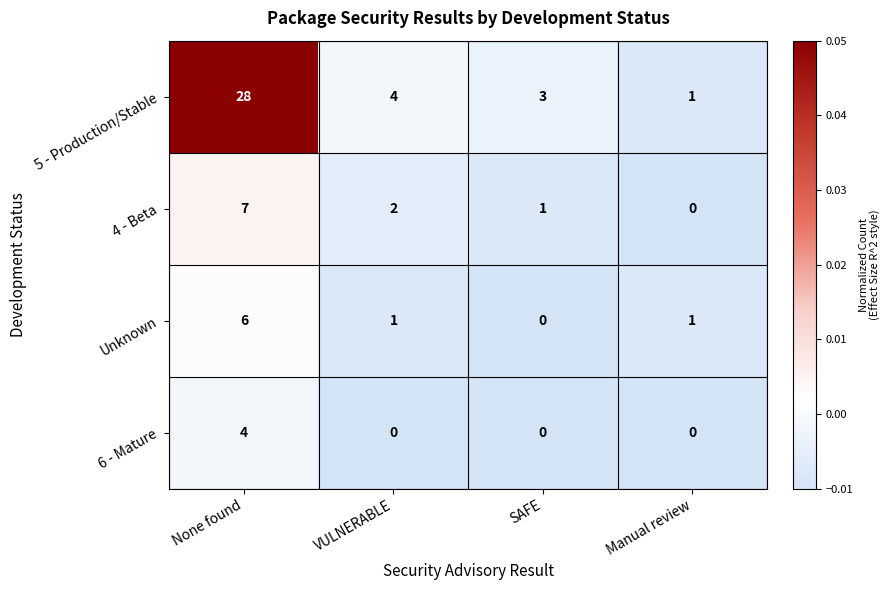

List the labels in order of 5 - Production/Stable value, smallest first.

Manual review, SAFE, VULNERABLE, None found